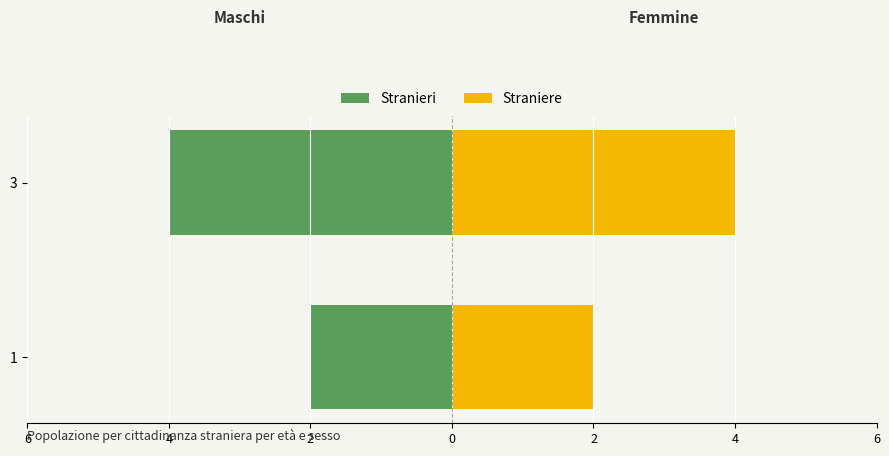

What are all the series names shown in the legend?

Stranieri, Straniere